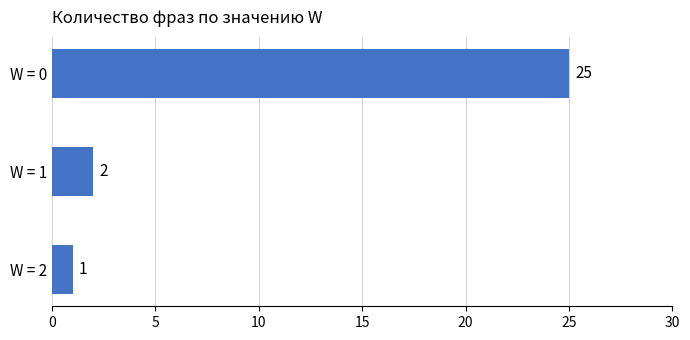

Count the number of data series in this chart.

1